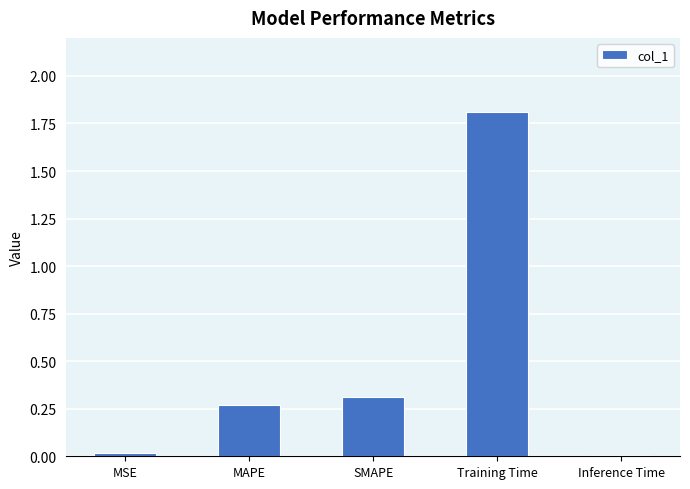

Which label corresponds to the largest value in the chart?

Training Time